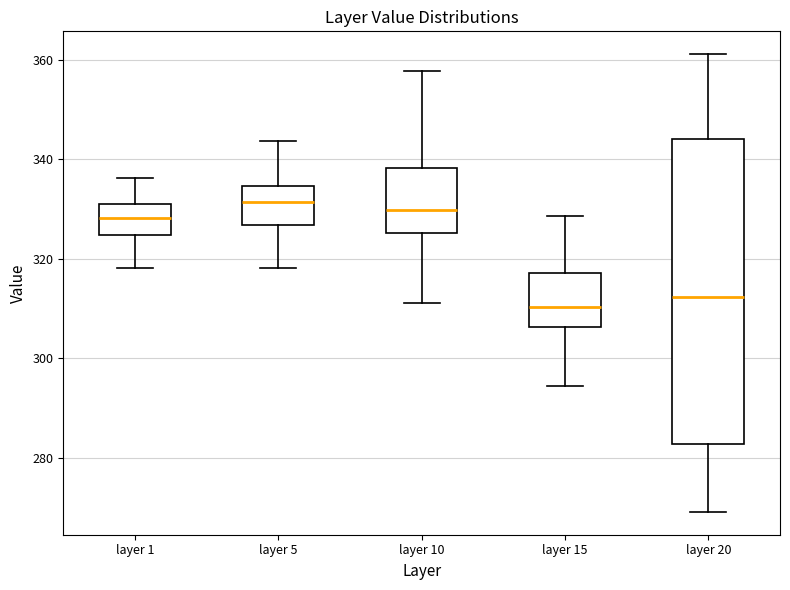

Reading left to right, transcribe this box plot: for each box, give where its median line is, the range the box spans, and where its two whiskers end, as read against the y-axis. The values are not printed on the chart, so give them approximately, as read against the axis.

layer 1: median 328, box 324 to 330, whiskers 318 to 336
layer 5: median 332, box 326 to 334, whiskers 318 to 344
layer 10: median 330, box 326 to 338, whiskers 312 to 358
layer 15: median 310, box 306 to 318, whiskers 294 to 328
layer 20: median 312, box 282 to 344, whiskers 270 to 362